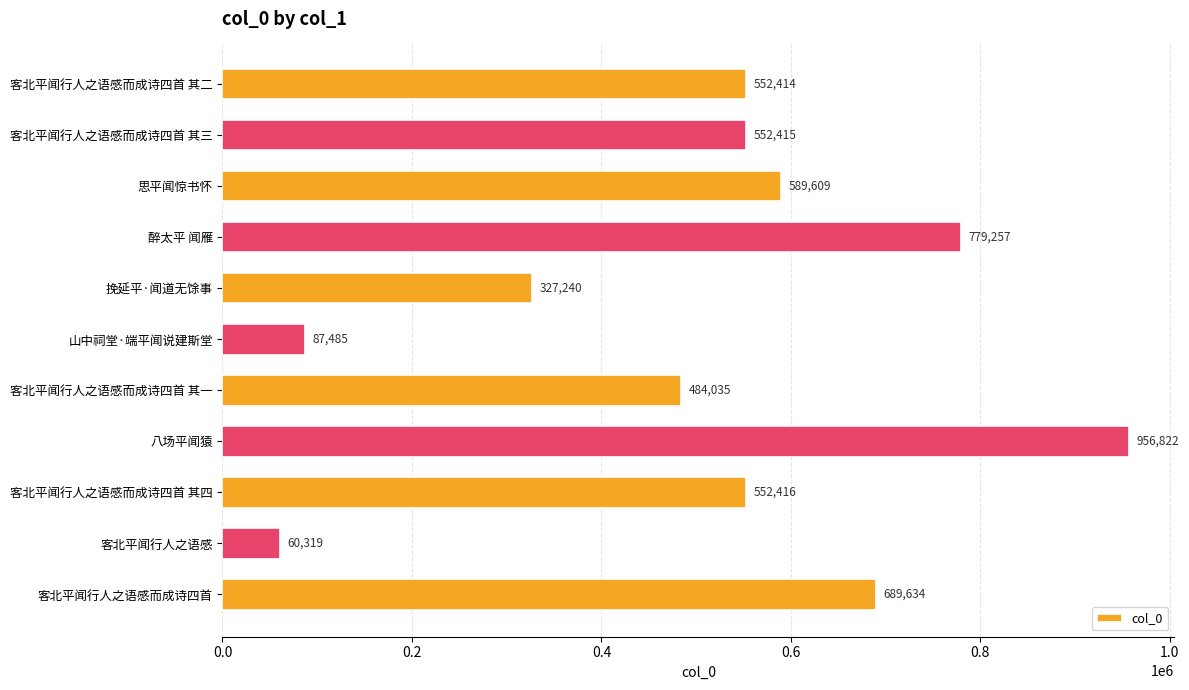

True or false: the data shows 87485 at 山中祠堂·端平闻说建斯堂.

True